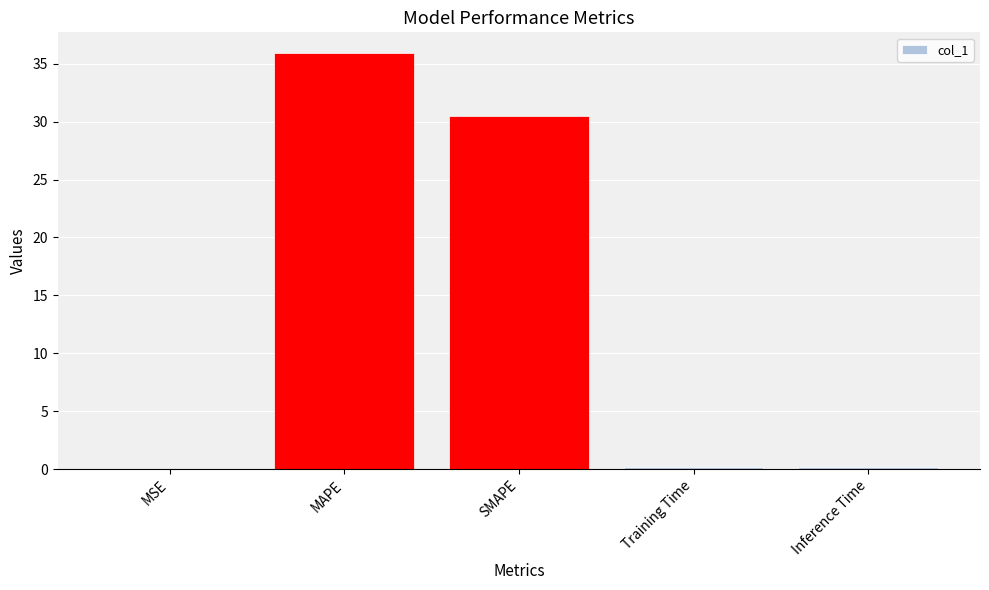

What is the greatest value displayed?

35.9